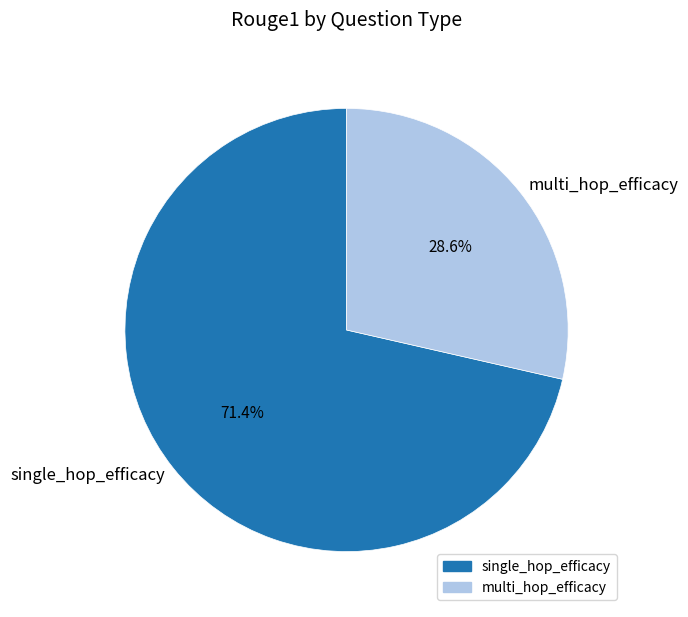

True or false: single_hop_efficacy accounts for 71% of the total.

True